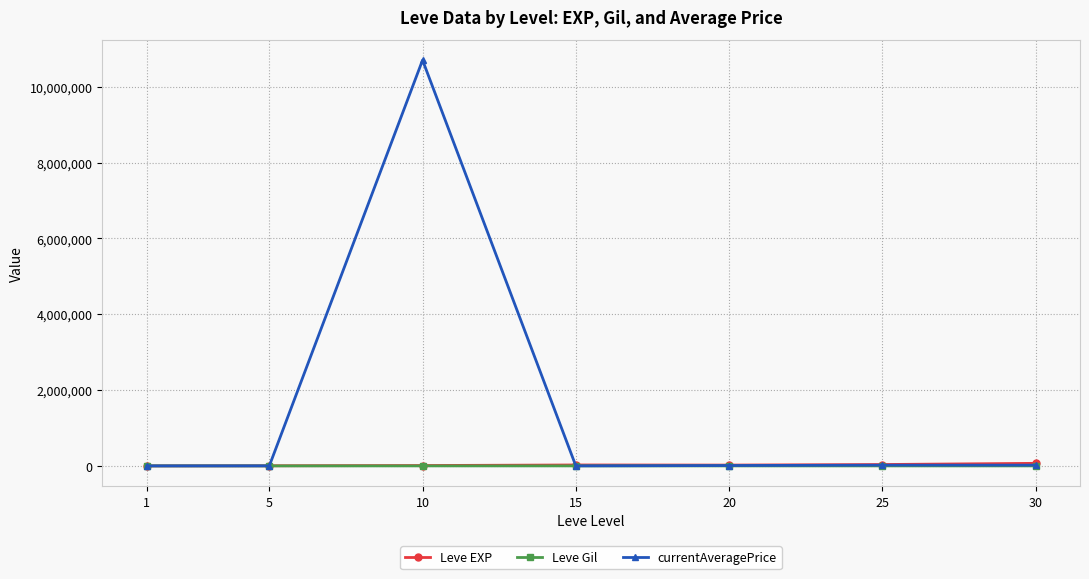

What is the maximum value shown in the chart?

10700000.0